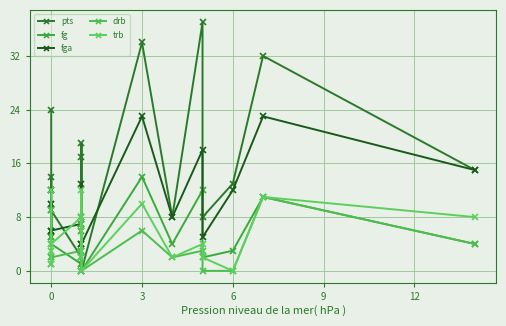

How many lines are shown in the chart?

5